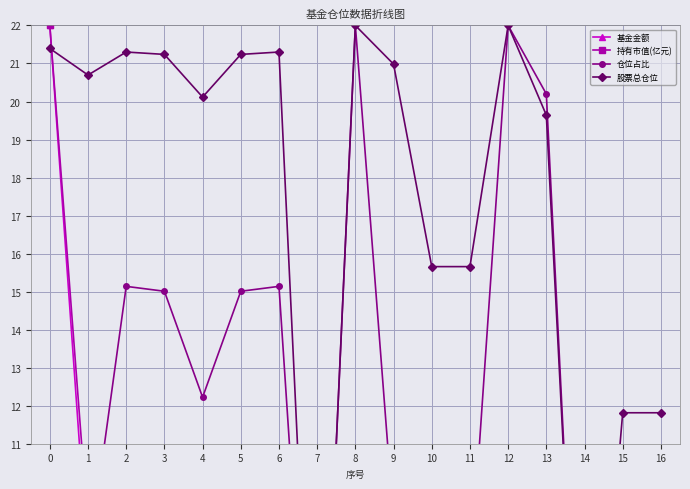

Which has a higher value, 15 or 2?

2